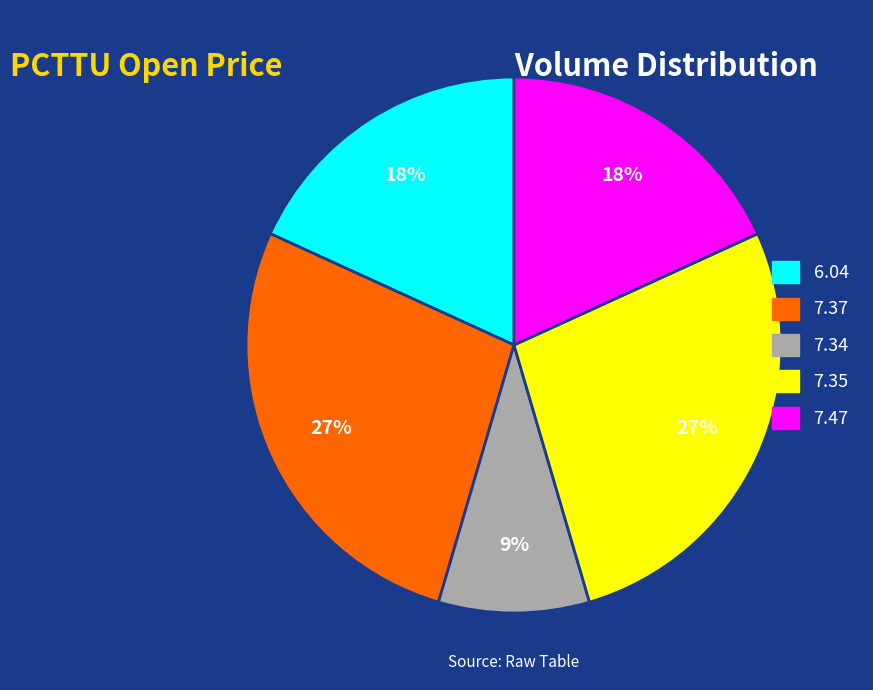

Is there a majority slice in this chart?

No